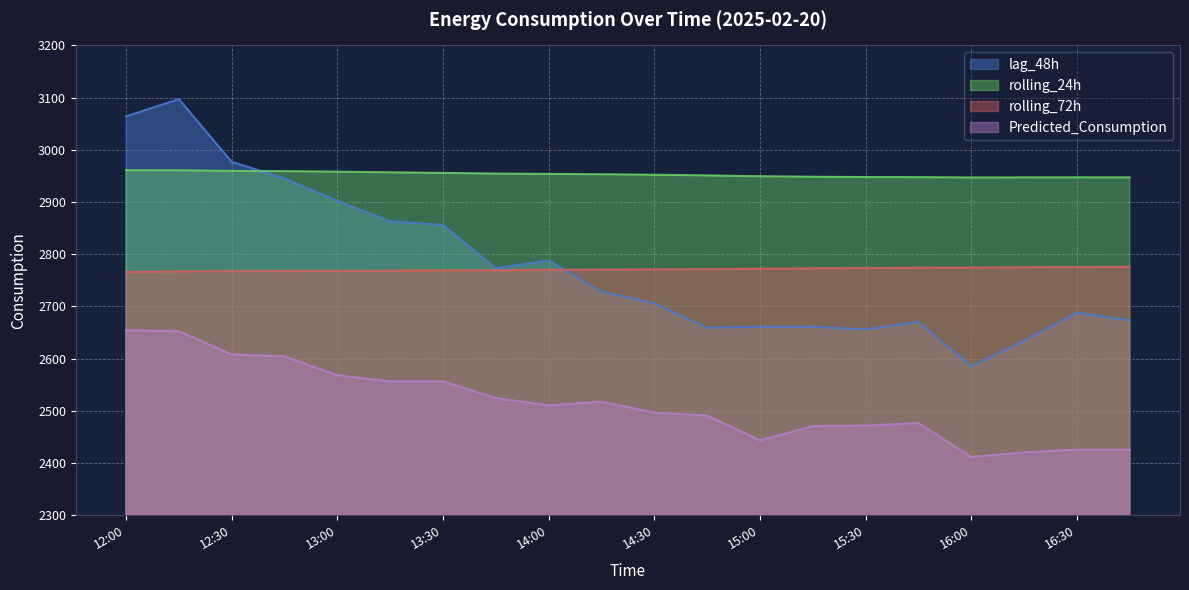

Where is the first local maximum for Predicted_Consumption?

14:15